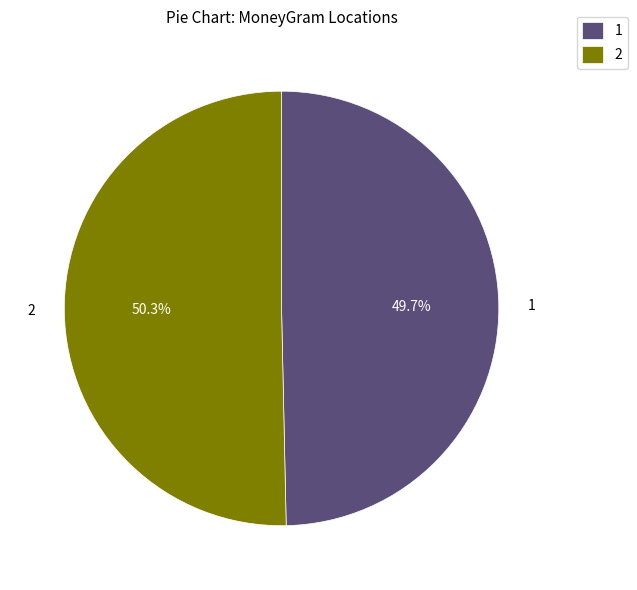

Count the number of slices in the pie.

2